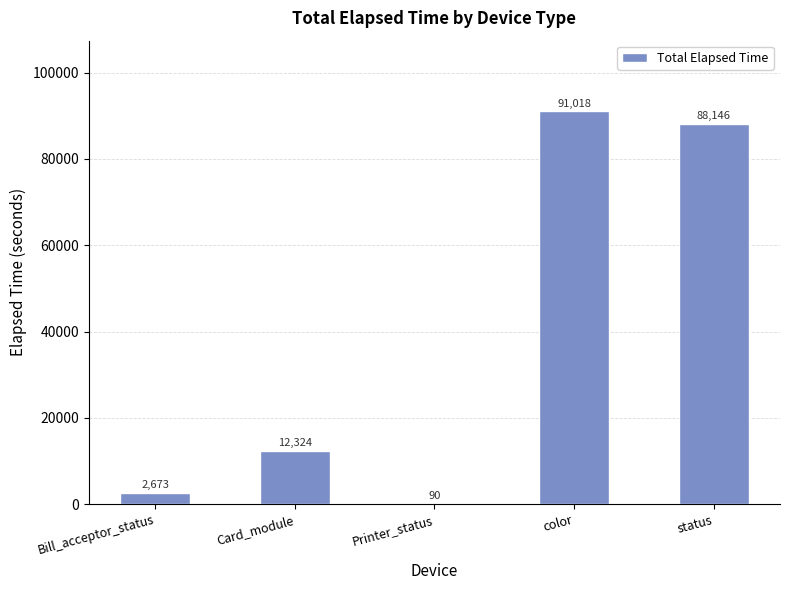

What is the maximum value shown in the chart?

91018